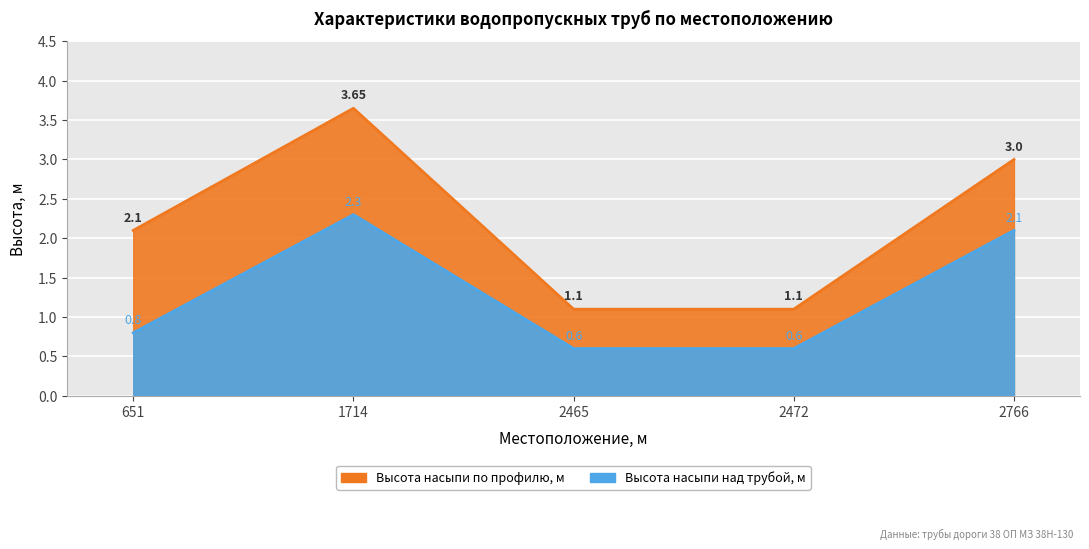

At 2472, list the series in order from smallest to largest.

Высота насыпи над трубой, м, Высота насыпи по профилю, м